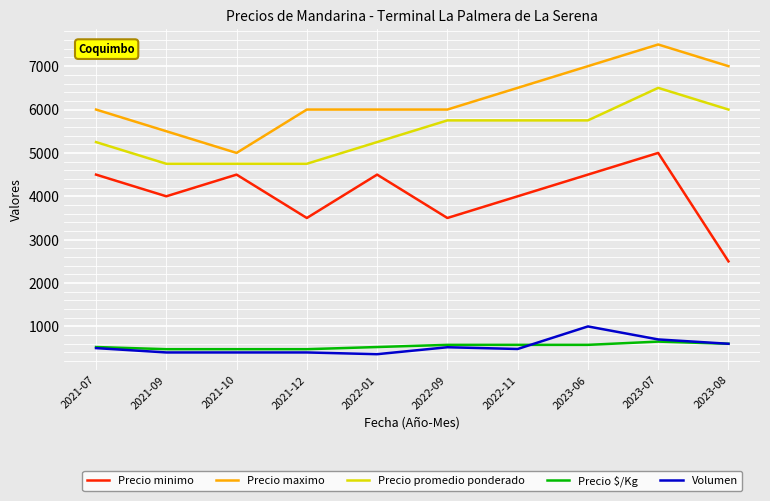

What is the minimum value shown in the chart?

360